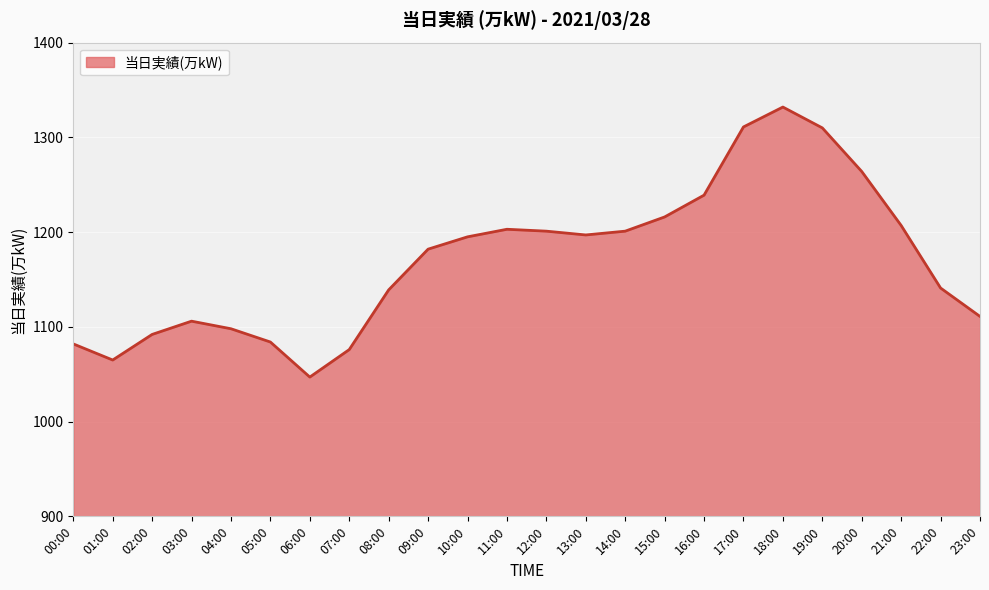

What position from the left is 01:00?

2